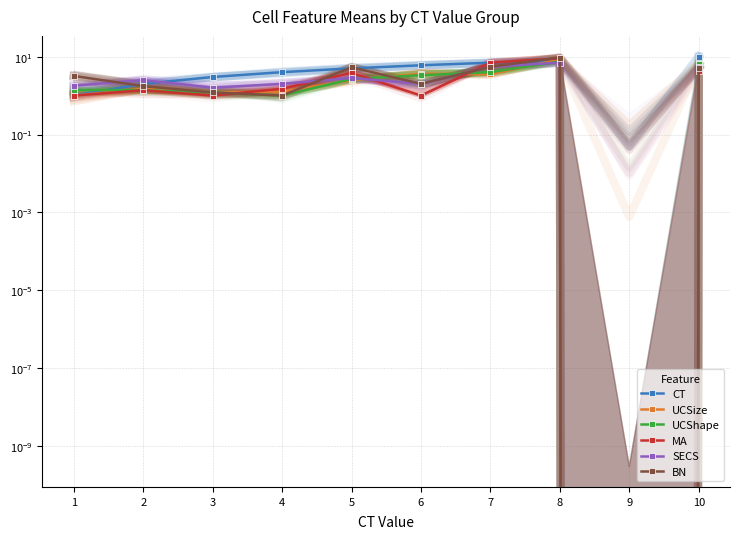

Which series has the largest total across all categories?

CT